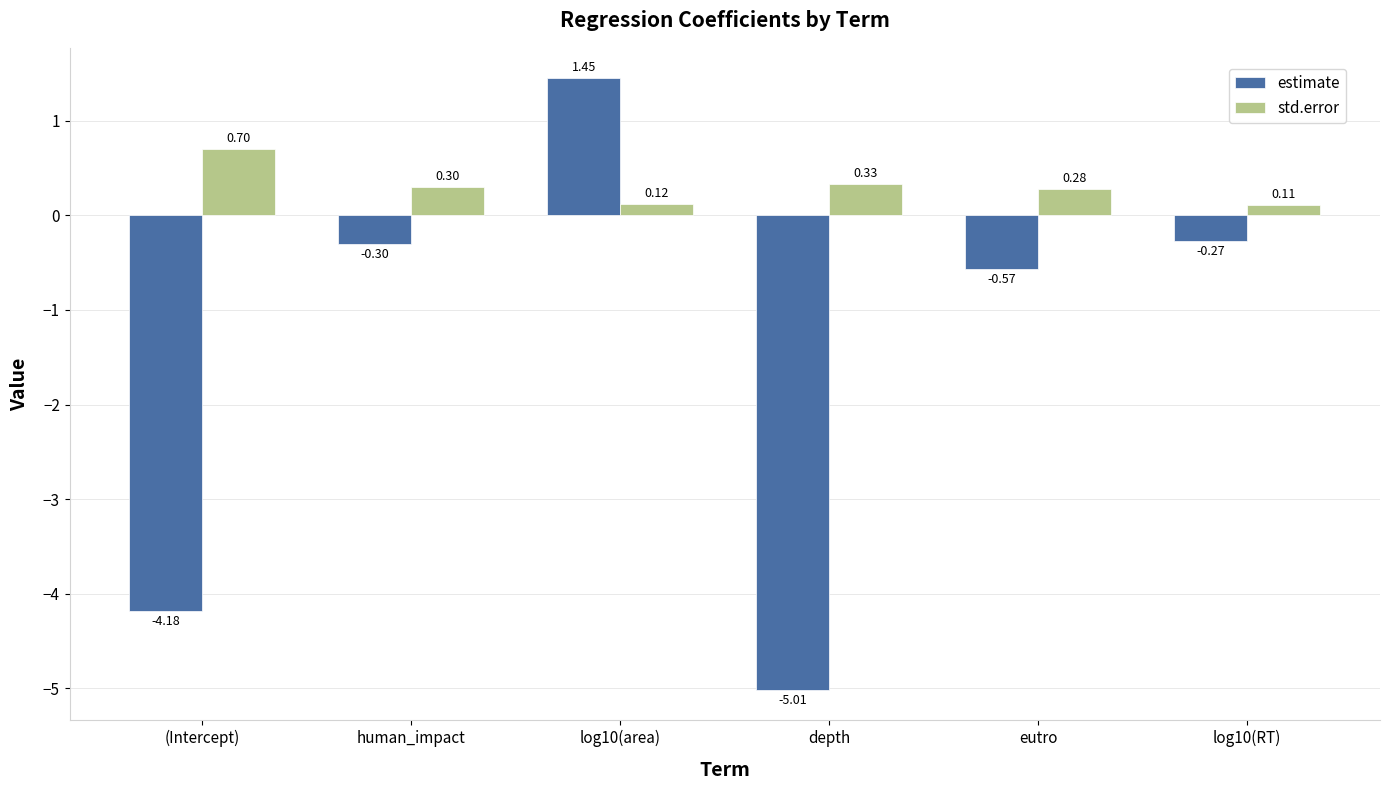

Which label corresponds to the largest value in the chart?

log10(area)